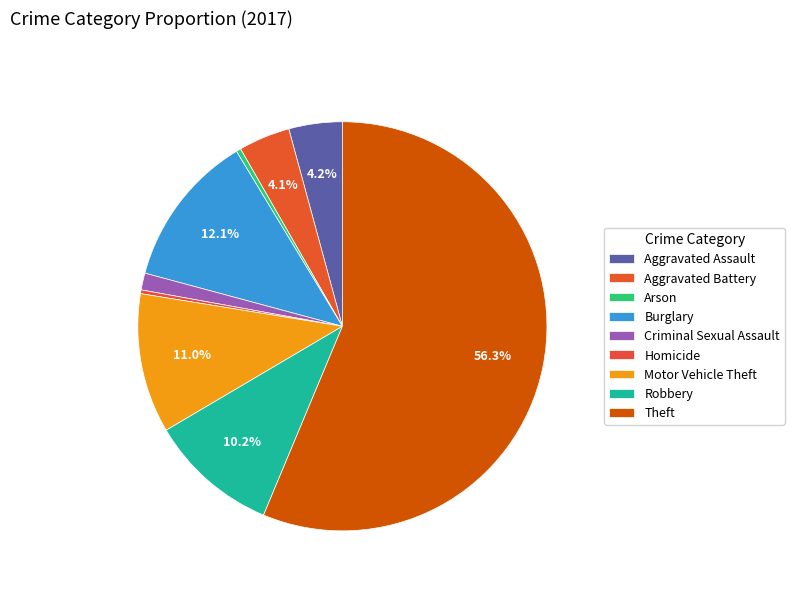

Count the number of slices in the pie.

9